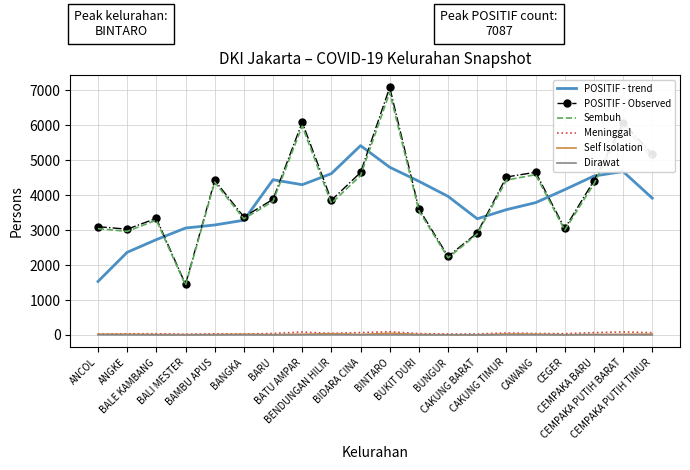

What is the minimum value for POSITIF - Observed?

1451.0